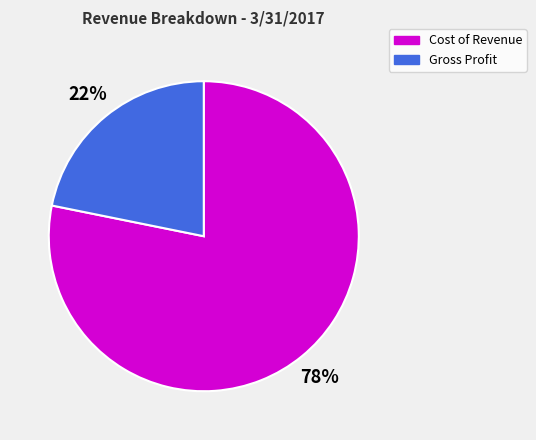

How many segments does this pie chart have?

2